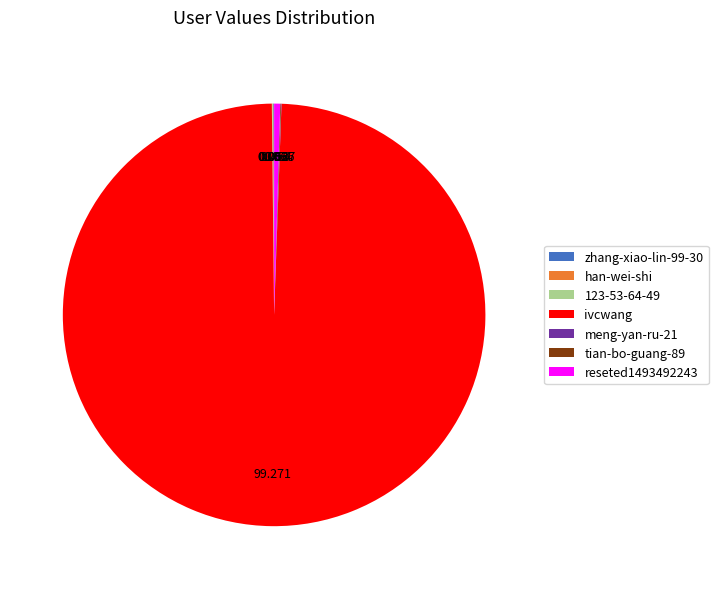

Which category has the biggest portion of the pie?

ivcwang